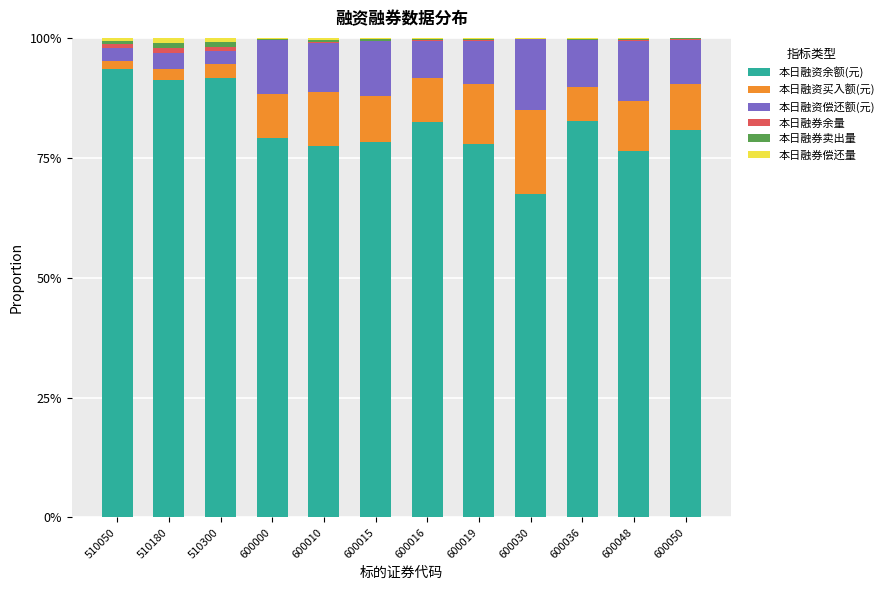

Rank the categories by 本日融资买入额(元) value from lowest to highest.

510050, 510180, 510300, 600036, 600016, 600000, 600050, 600015, 600048, 600010, 600019, 600030